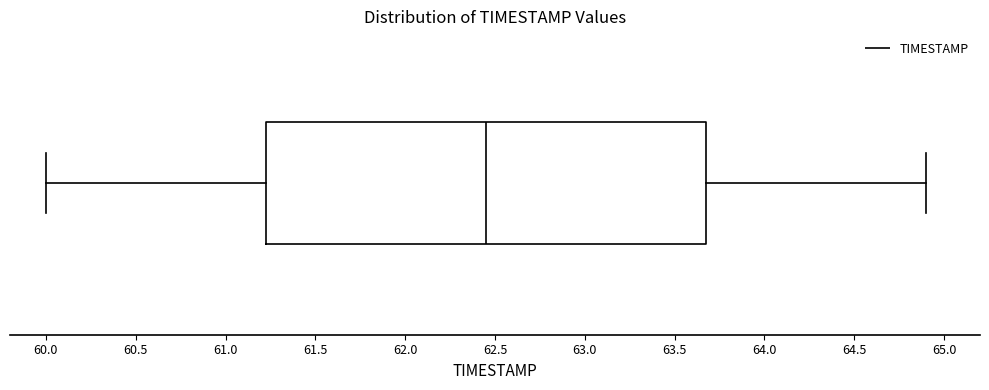

Read this box plot against the x-axis: the position of the median line, the range covered by the box, and the ends of both whiskers. The values are not printed on the chart, so give them approximately, as read against the axis.

median 62.45, box 61.25 to 63.70, whiskers 60.00 to 64.90